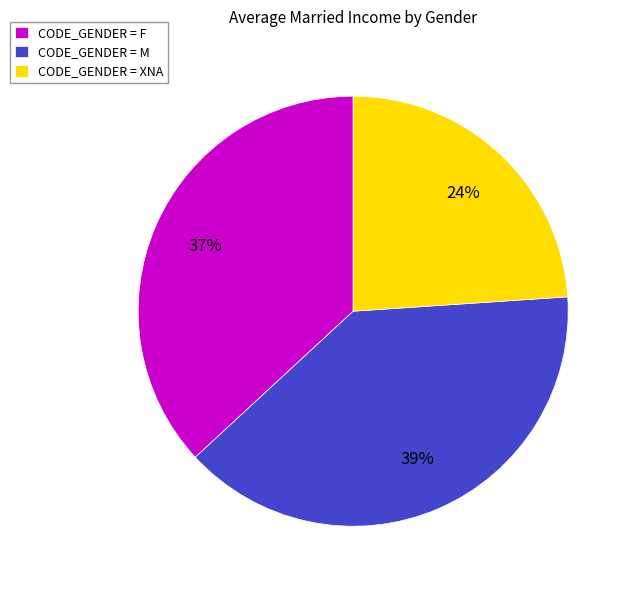

To the nearest percent, what is the average slice percentage?

33%